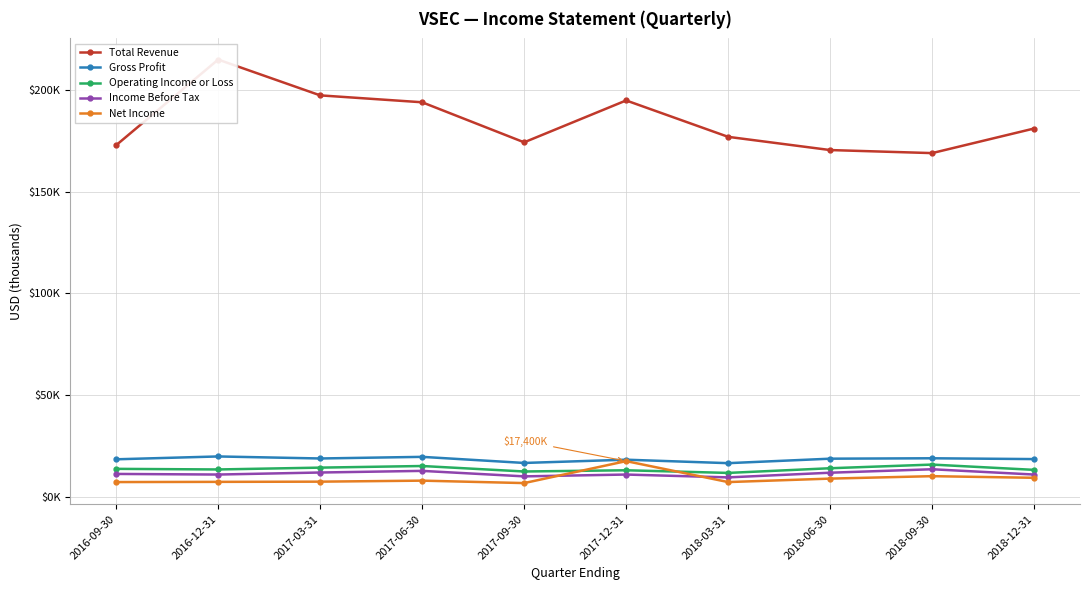

Reading left to right, extract all data points from this chart.

Total Revenue: 2016-09-30=172800	2016-12-31=214900	2017-03-31=197300	2017-06-30=193900	2017-09-30=174200	2017-12-31=194800	2018-03-31=176900	2018-06-30=170400	2018-09-30=168900	2018-12-31=181000
Gross Profit: 2016-09-30=18300	2016-12-31=19700	2017-03-31=18700	2017-06-30=19500	2017-09-30=16500	2017-12-31=18100	2018-03-31=16400	2018-06-30=18600	2018-09-30=18800	2018-12-31=18400
Operating Income or Loss: 2016-09-30=13600	2016-12-31=13300	2017-03-31=14200	2017-06-30=15000	2017-09-30=12300	2017-12-31=12900	2018-03-31=11600	2018-06-30=13900	2018-09-30=15700	2018-12-31=13100
Income Before Tax: 2016-09-30=11100	2016-12-31=10800	2017-03-31=11800	2017-06-30=12600	2017-09-30=9900	2017-12-31=10800	2018-03-31=9400	2018-06-30=11700	2018-09-30=13400	2018-12-31=10800
Net Income: 2016-09-30=7100	2016-12-31=7200	2017-03-31=7300	2017-06-30=7800	2017-09-30=6600	2017-12-31=17400	2018-03-31=7100	2018-06-30=8800	2018-09-30=10000	2018-12-31=9200